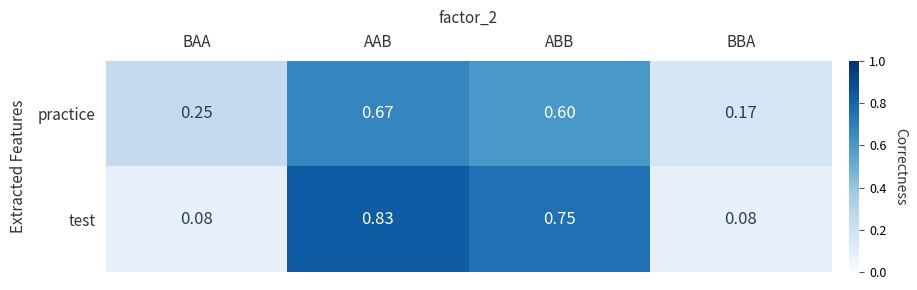

Rank the series by their average value, from highest to lowest.

test, practice